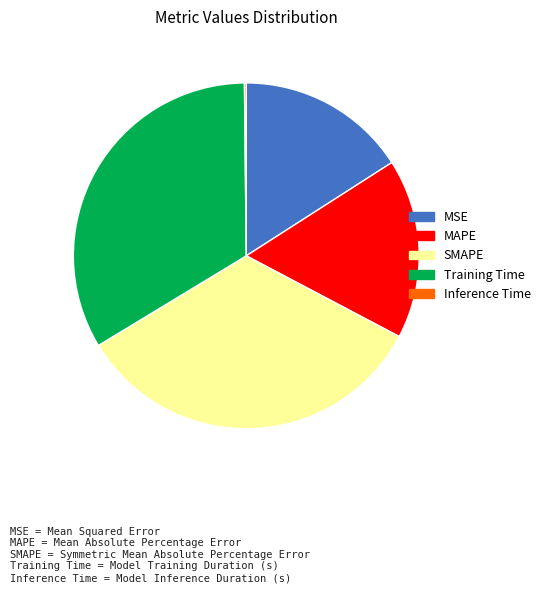

True or false: MSE accounts for 8% of the total.

False